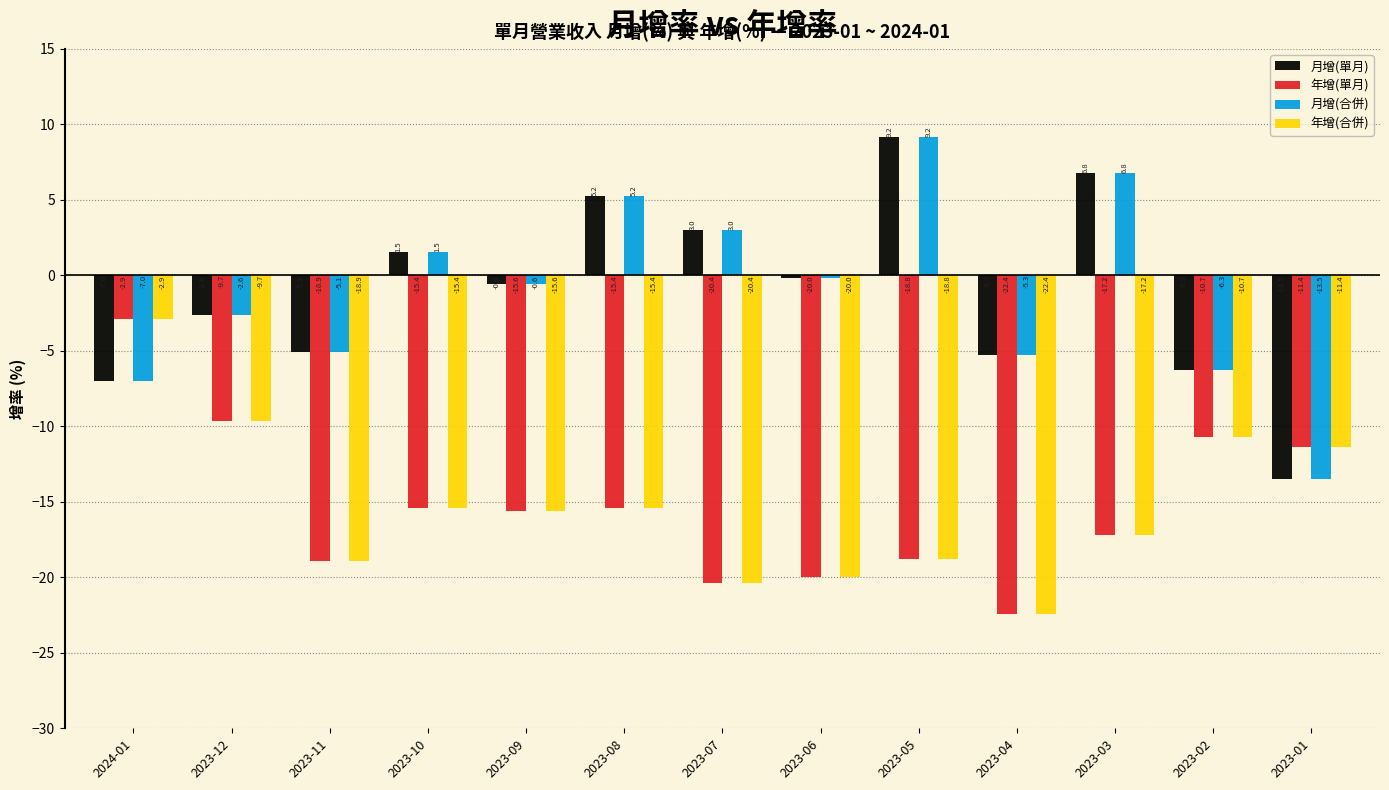

Count the number of data series in this chart.

4